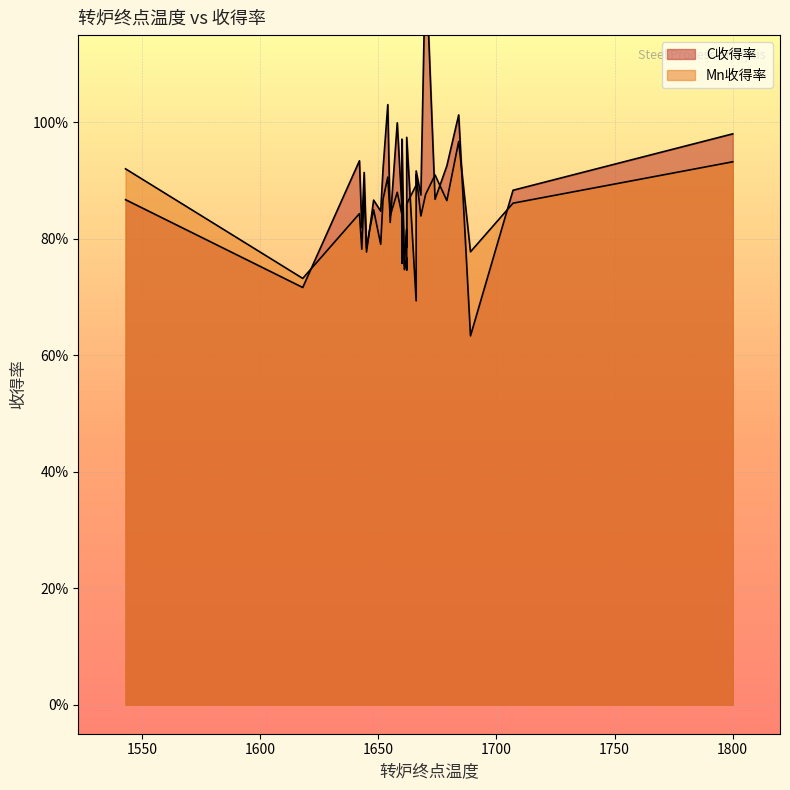

Is the value of Mn收得率 at 1707 greater than the value of C收得率 at 1666?

No